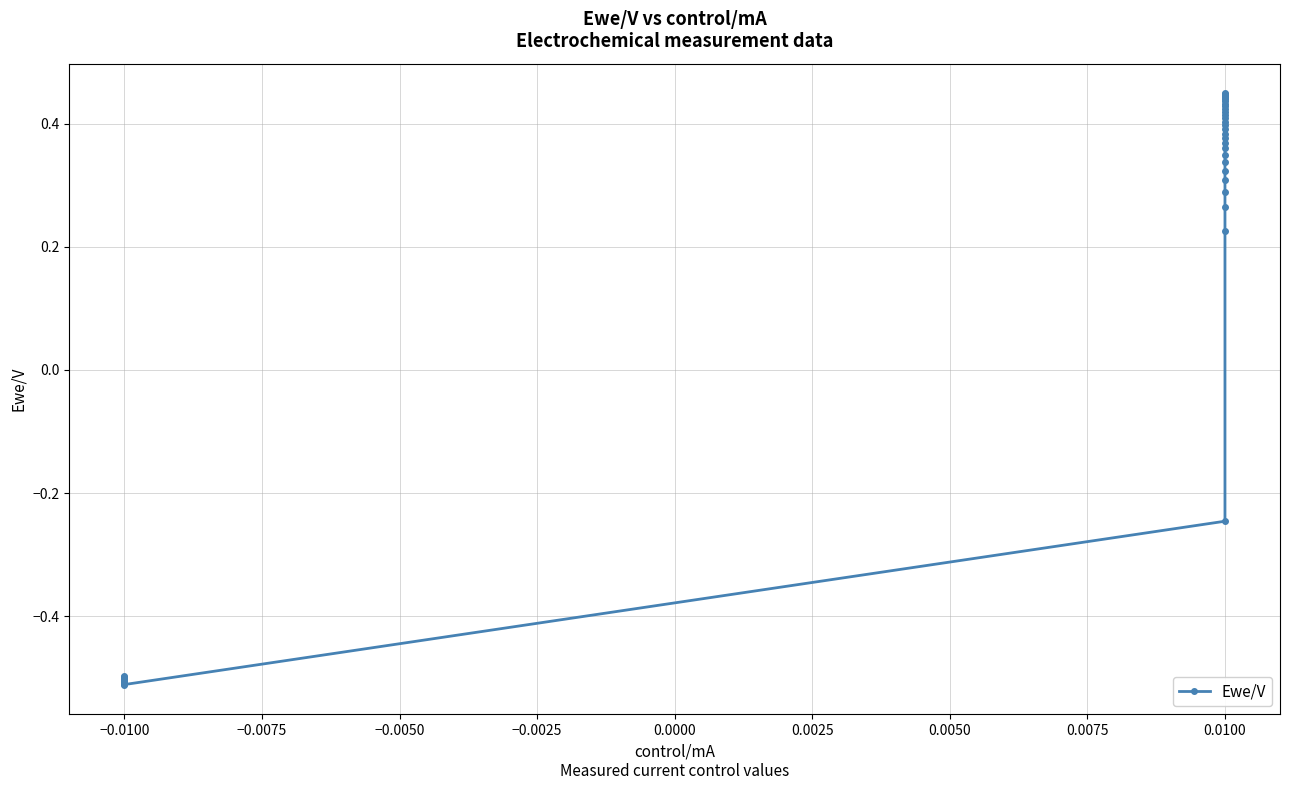

How many points are lower than both their immediate neighbors (excluding endpoints)?

2